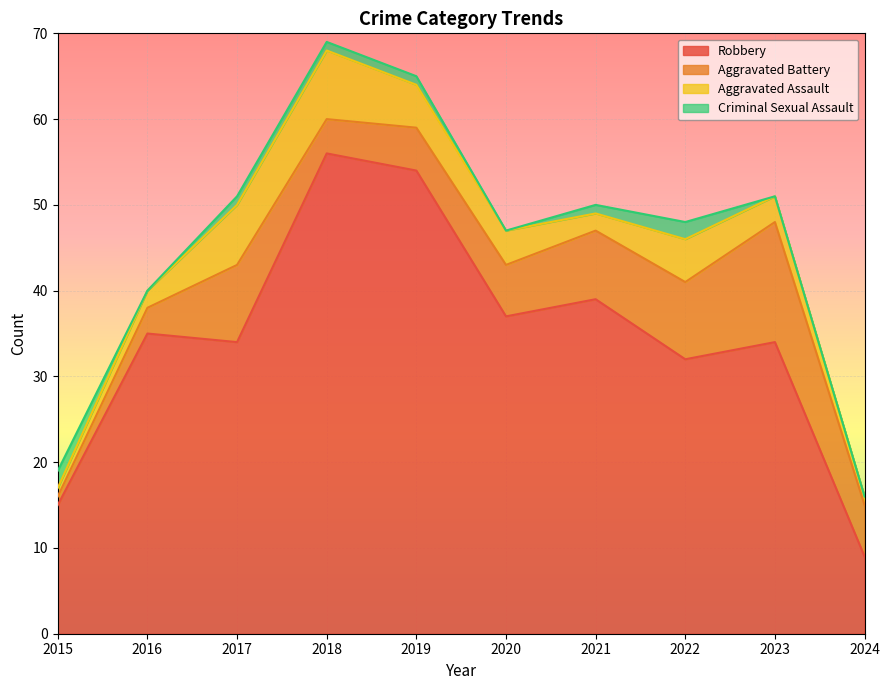

Is the value of Robbery at 2017 greater than the value of Aggravated Assault at 2021?

Yes